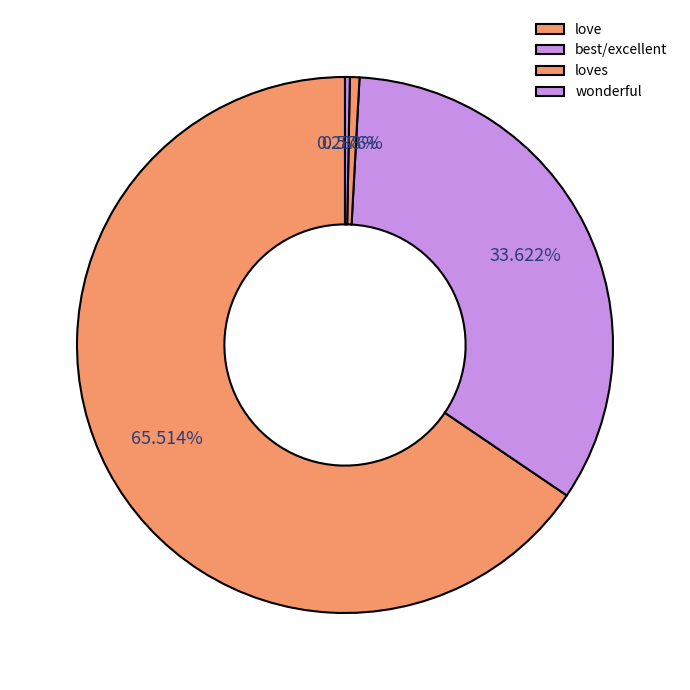

How many segments does this pie chart have?

4